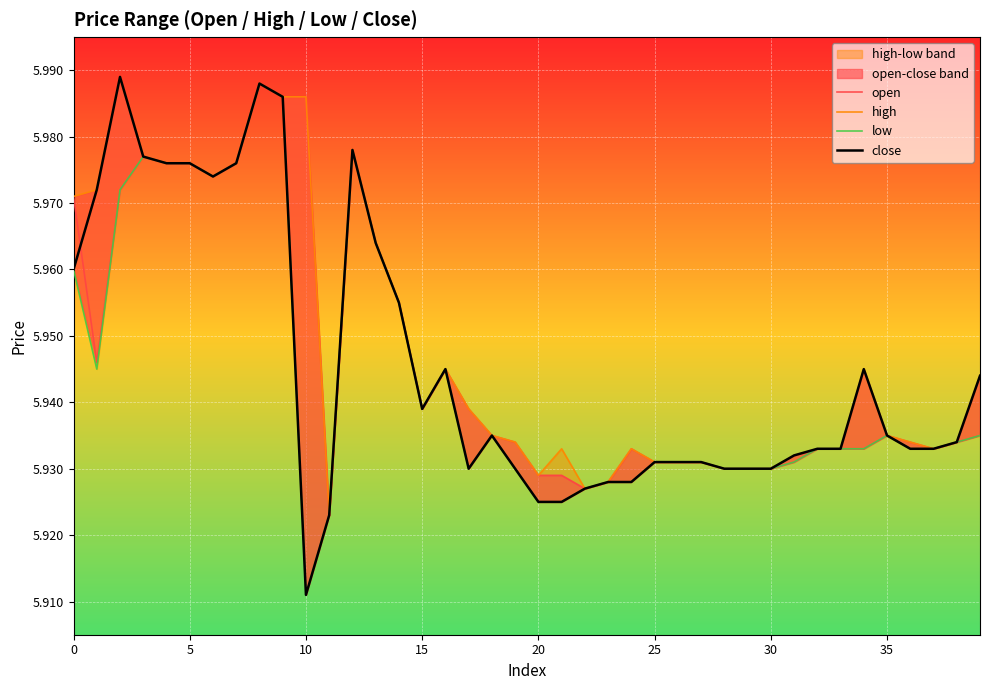

Which series has the largest total across all categories?

high